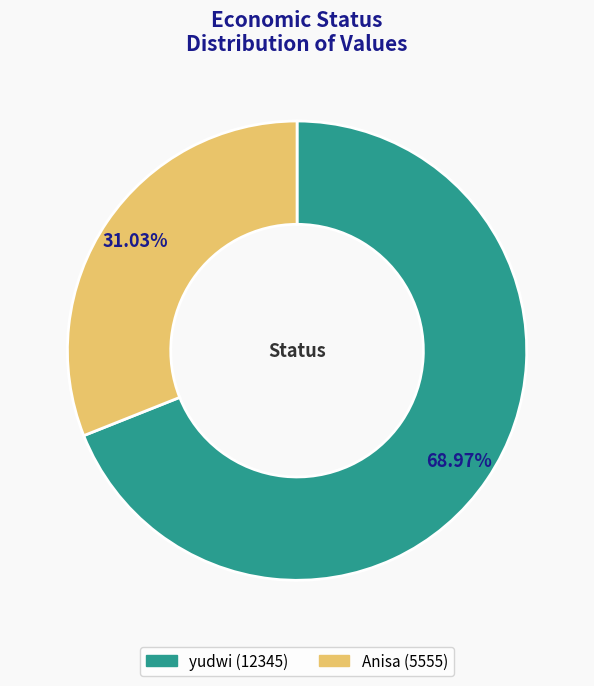

Approximately how many times larger is the value at Anisa compared to yudwi?

0.4